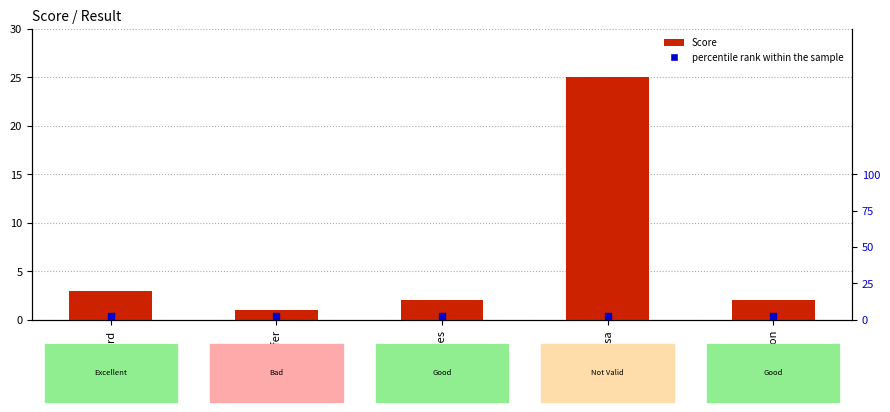

What is the total value across all series at Jennifer?

3.5